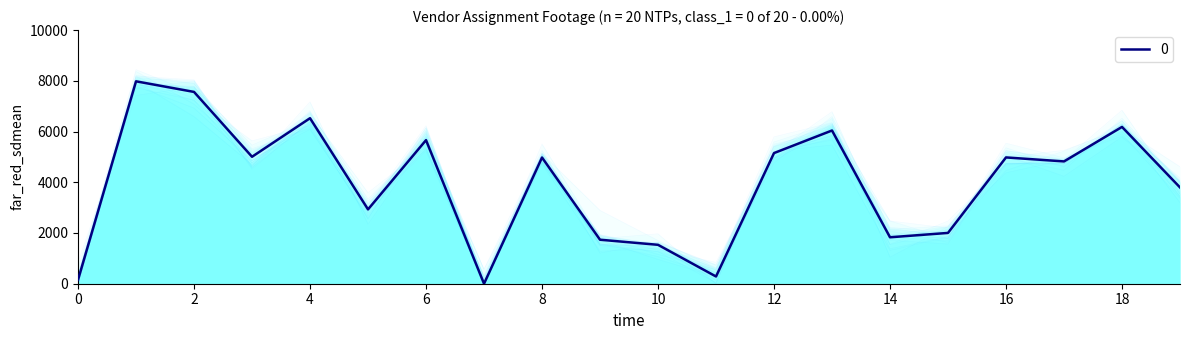

What is the average value?

3958